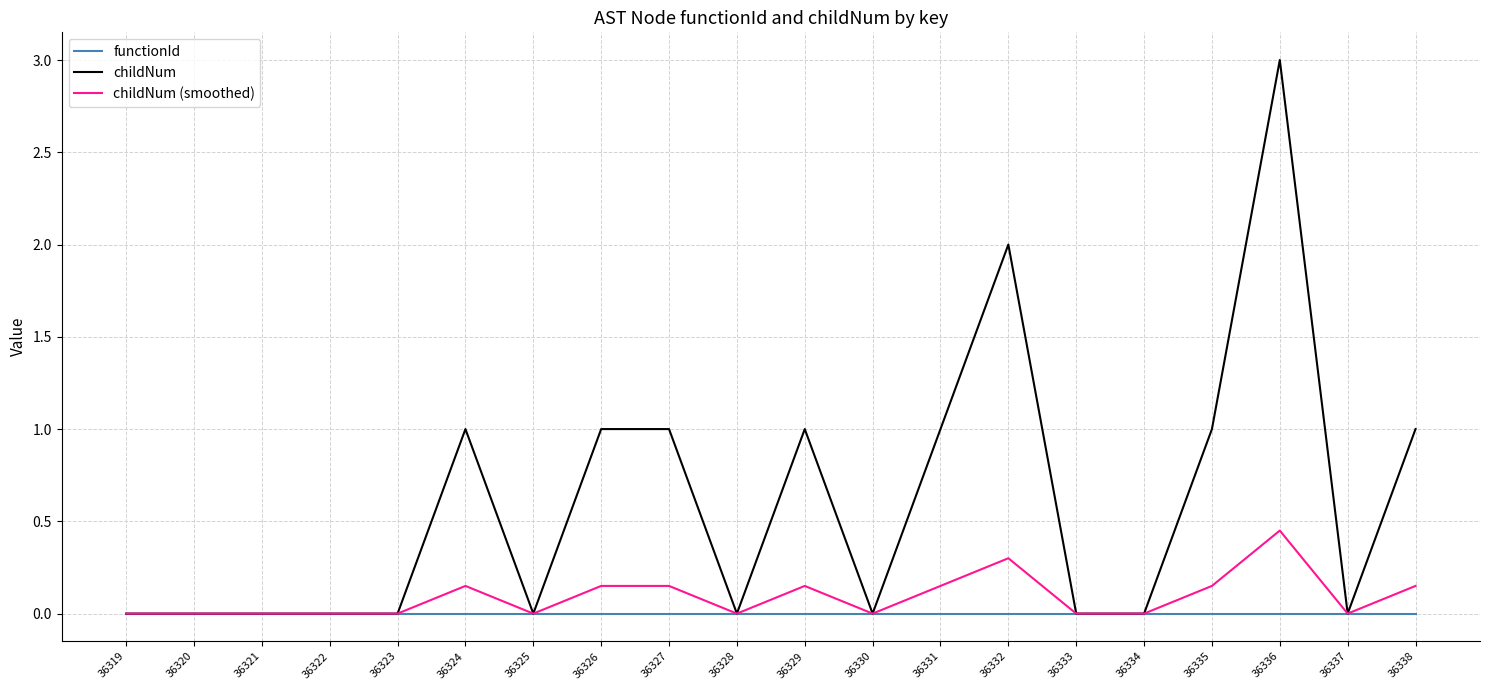

Which series has the largest range (max minus min)?

childNum